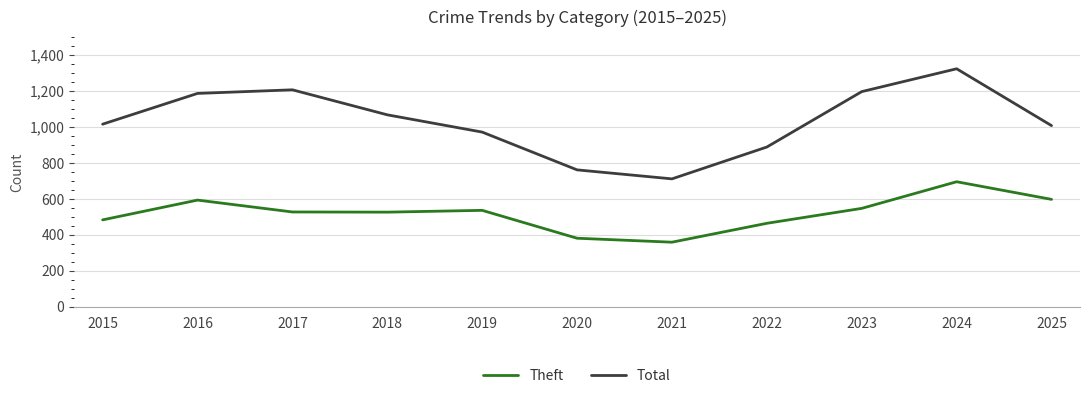

What value does the Theft series have at 2023?

546